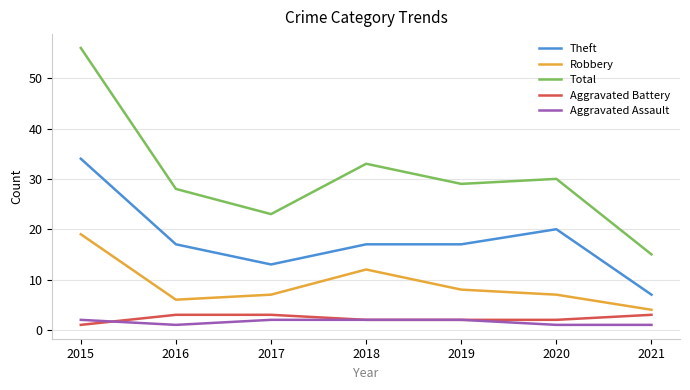

What is the difference between the maximum and minimum values in the Aggravated Assault series?

1